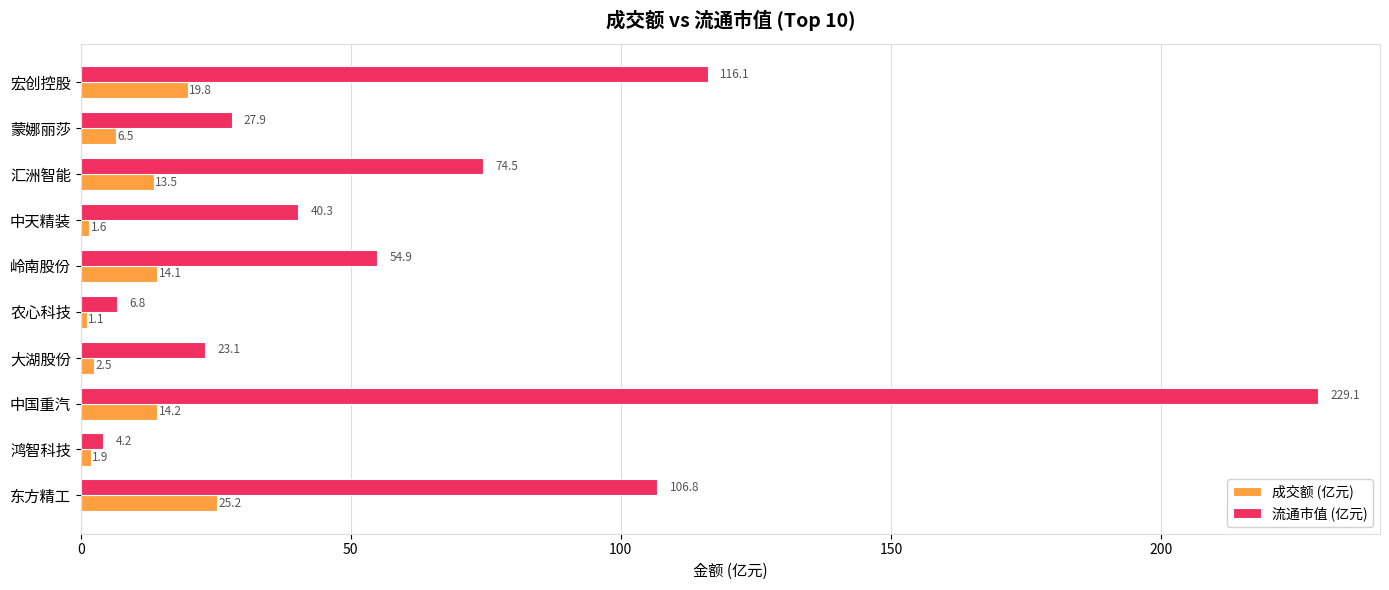

The 流通市值 (亿元) series shows 4.2 at 鸿智科技. True or false?

True